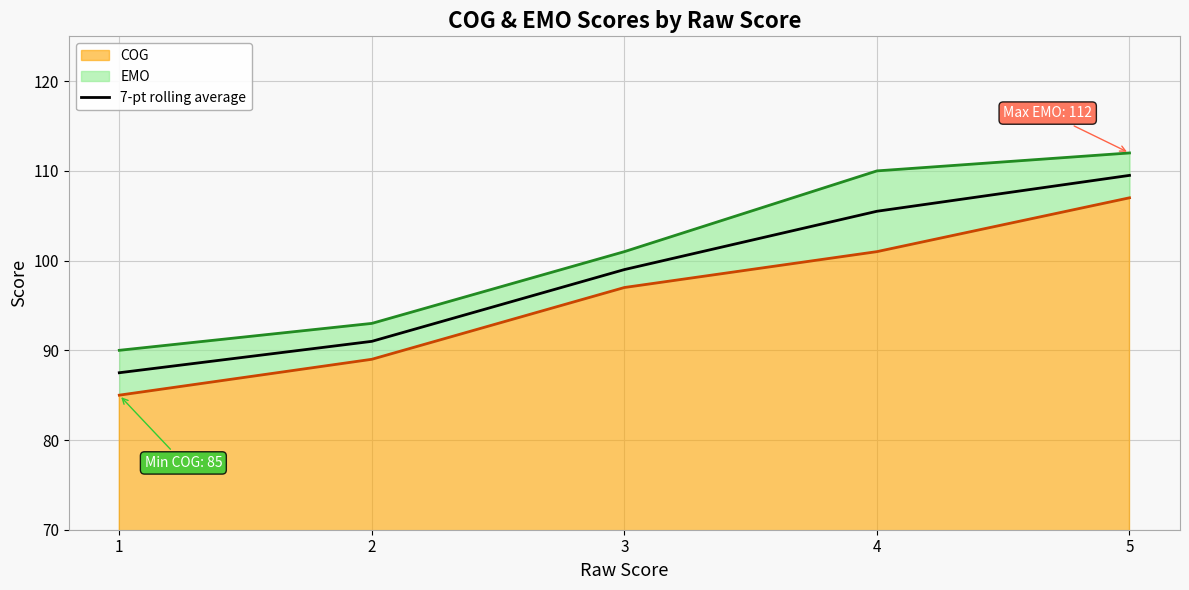

Is it true that the value at 4 is 140.3?

False